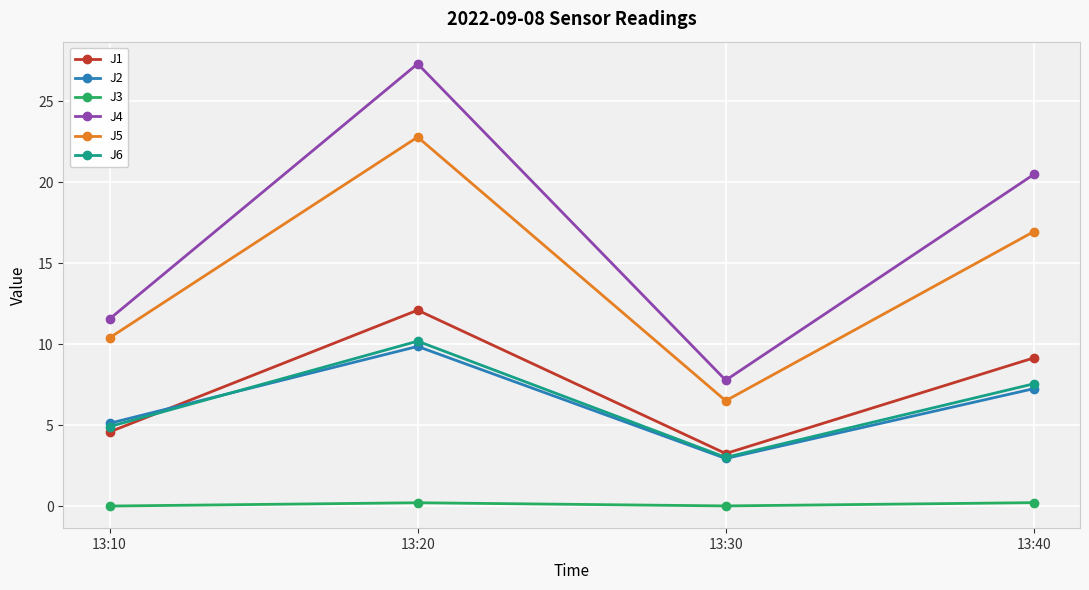

At which category does J4 reach its first local valley?

13:30